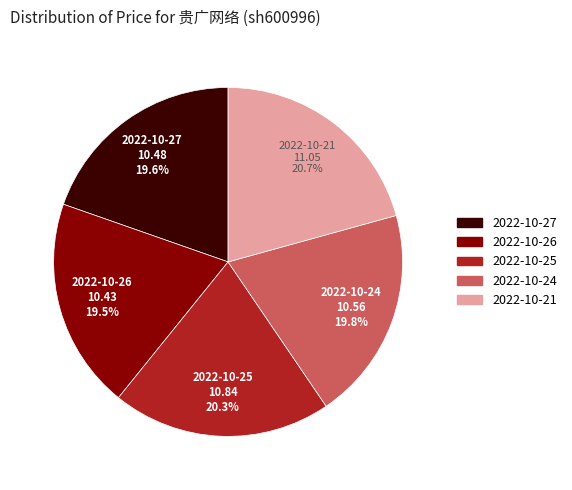

How much of the chart is everything except 2022-10-21?

79.3%